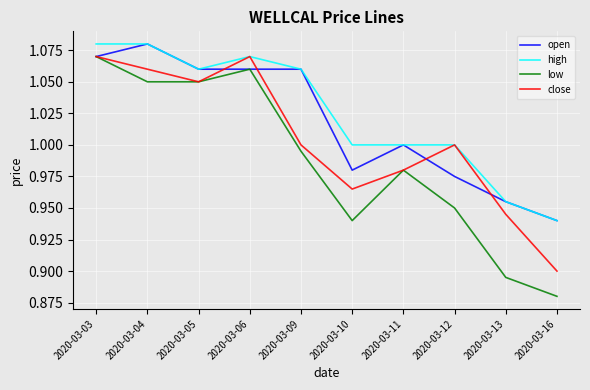

Which series has the largest total across all categories?

high